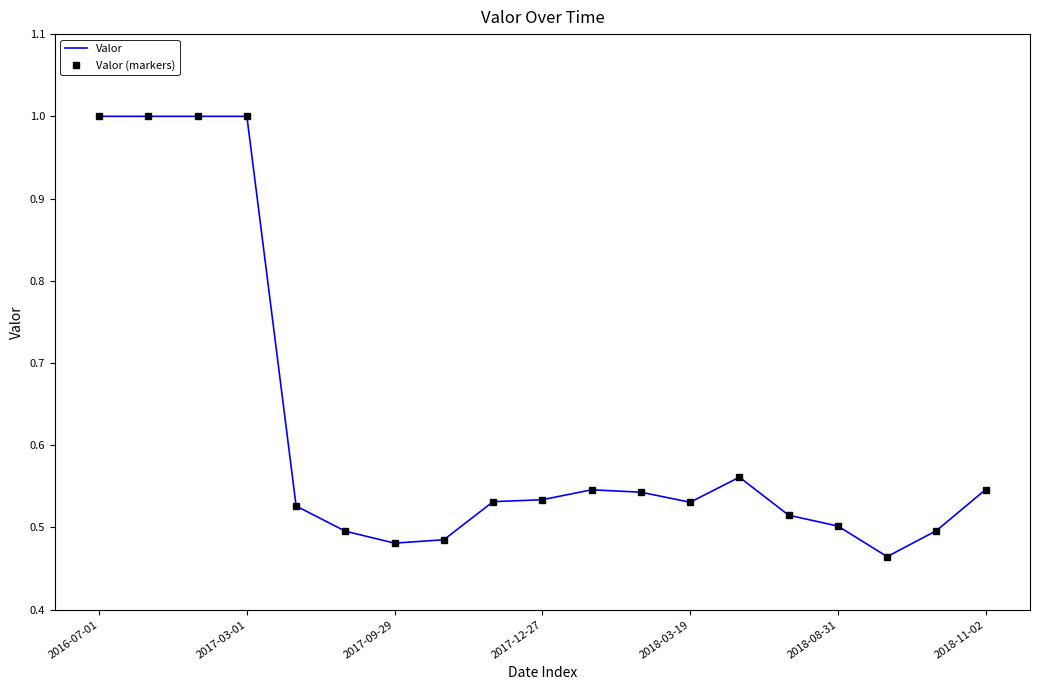

How many categories are shown in the chart?

19